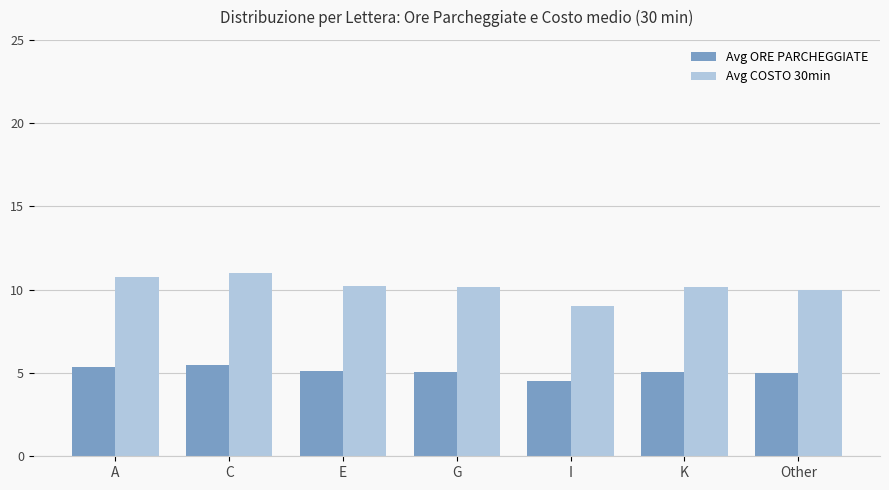

How many data points does each series have?

7